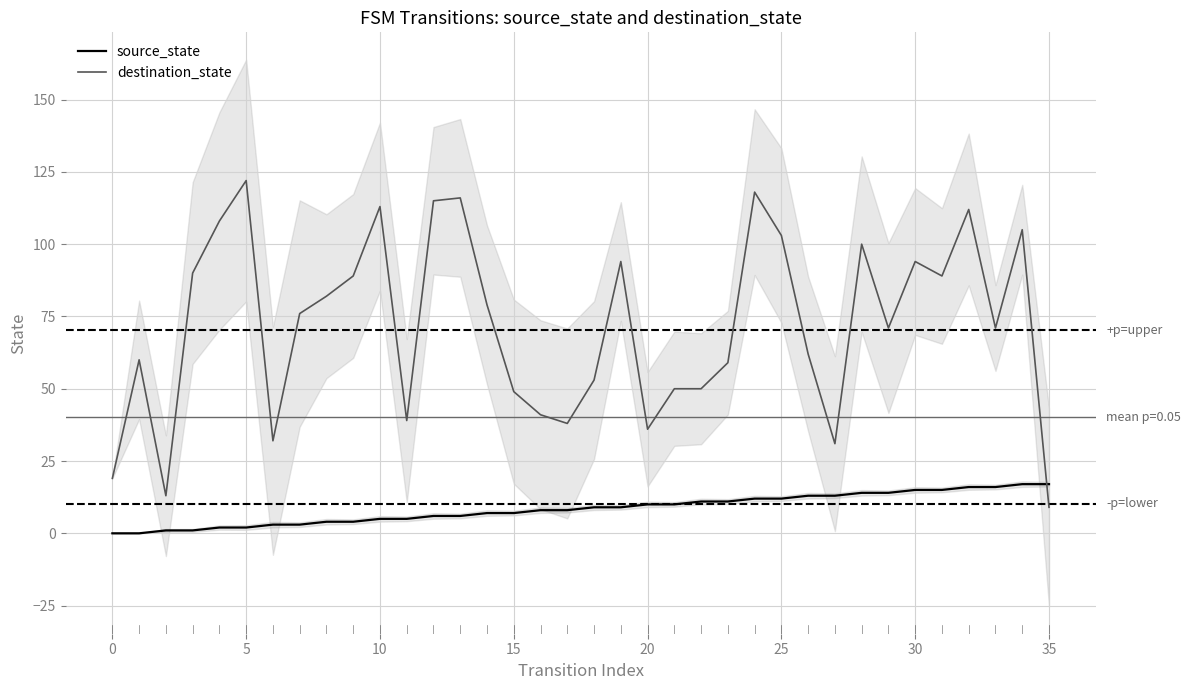

True or false: source_state has a value of 8 at 30.

False